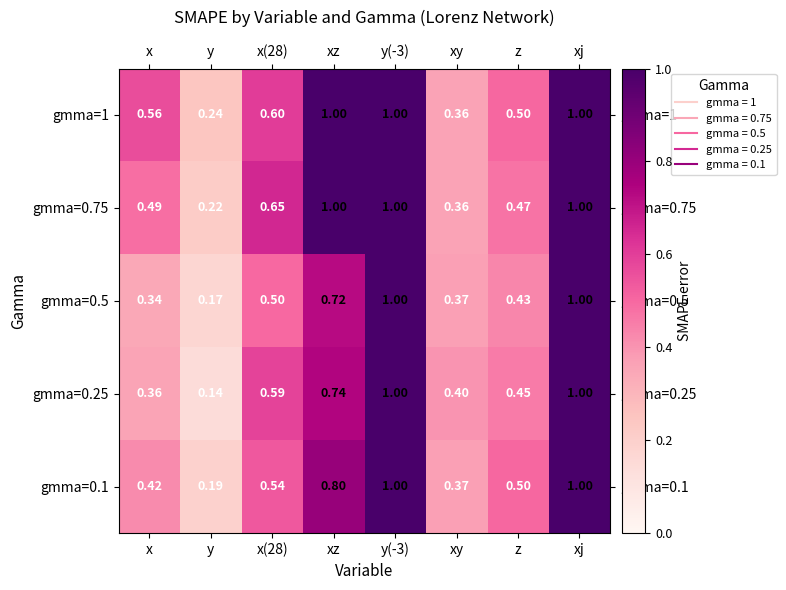

At which label does gmma=0.1 reach its minimum?

y